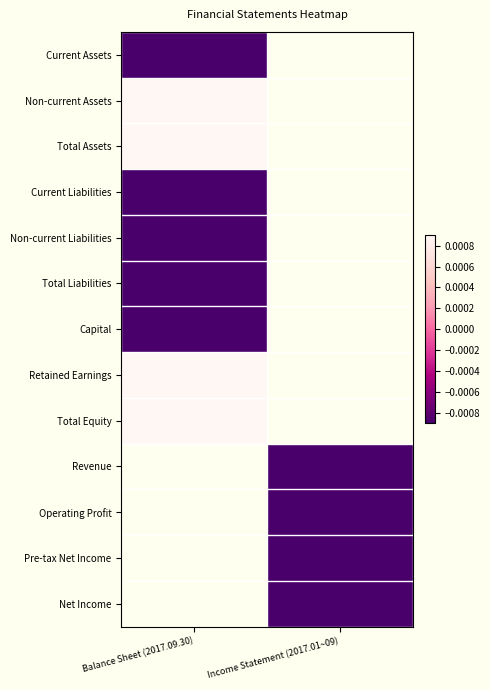

What is the smallest value displayed?

-0.4